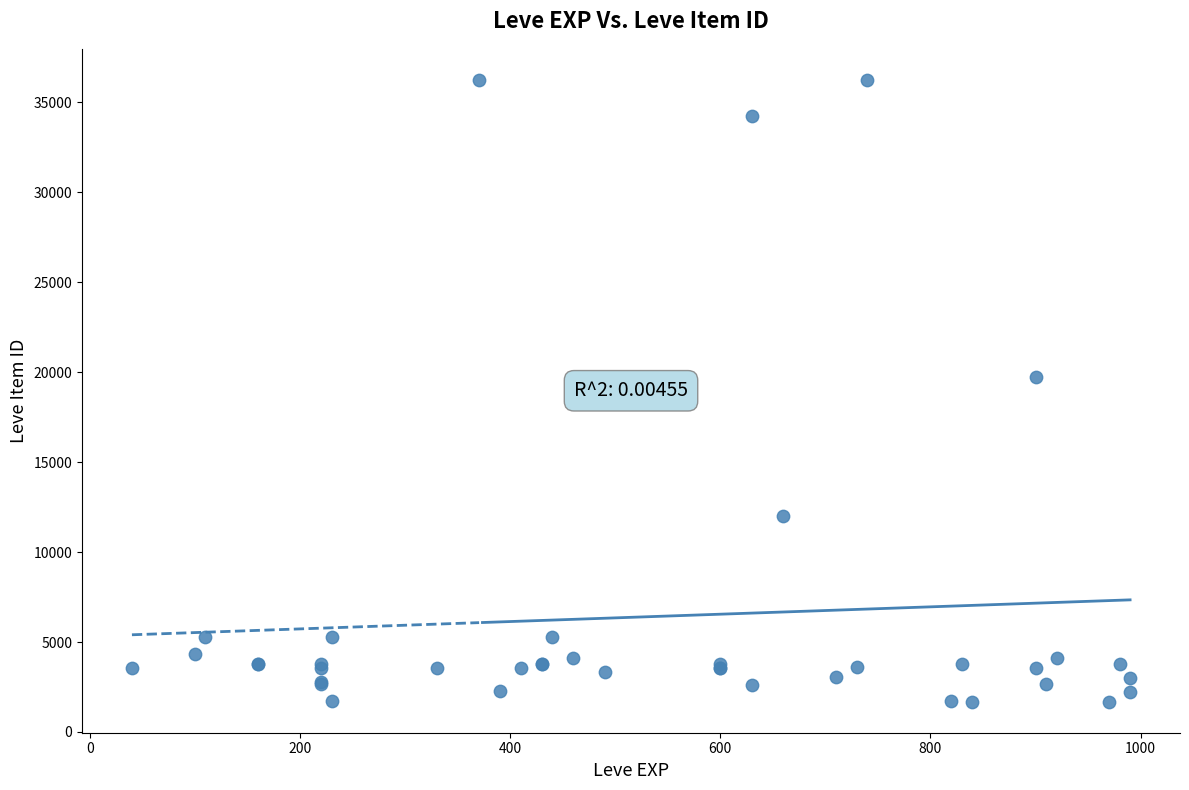

What Y value in the scatter plot is closest to 18967?

19744